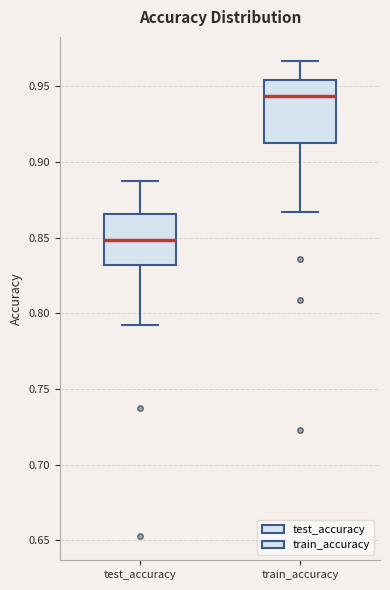

Which box has the highest median line?

train_accuracy